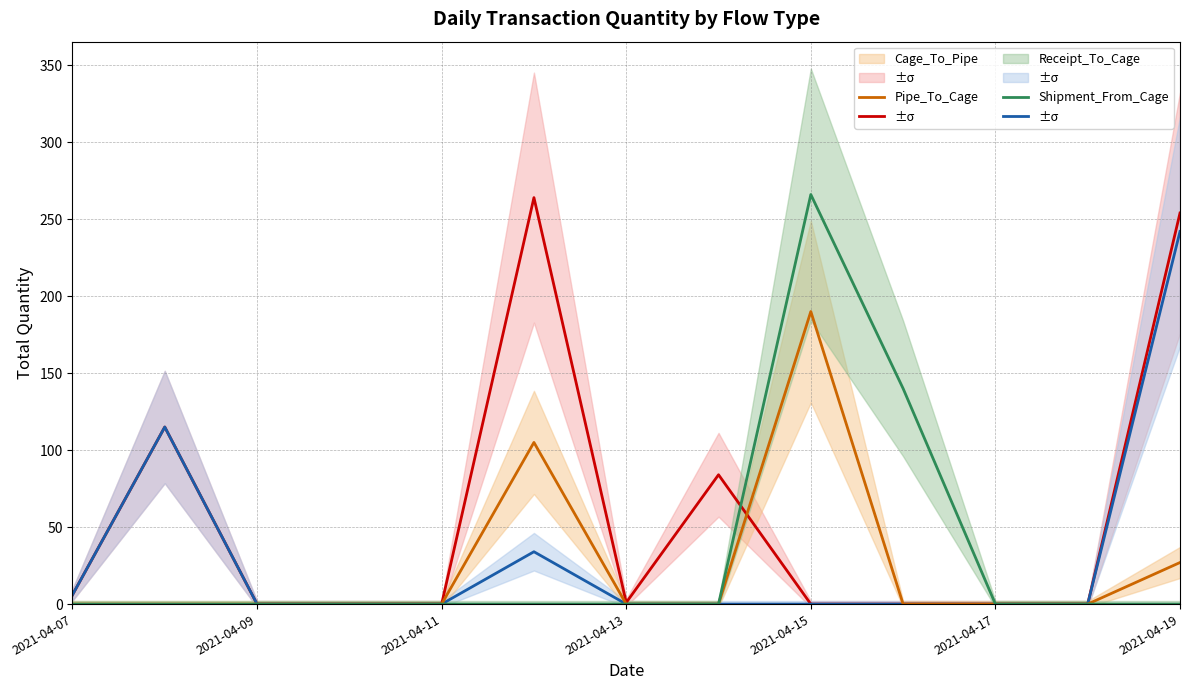

What is the difference between the highest and lowest values at 2021-04-15?

266